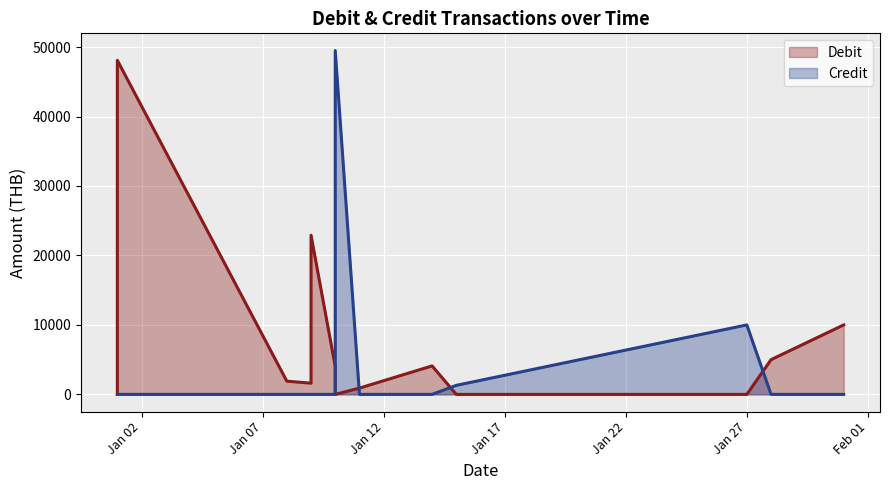

Reading left to right, extract all data points from this chart.

Debit: 0.0	48092.0	1900.0	1613.9	22915.8	4017.1	0.0	904.3	4100.0	0.0	0.0	5000.0	5000.0	10000.0
Credit: 0.0	0.0	0.0	0.0	0.0	0.0	49500.0	0.0	0.0	1300.0	10000.0	0.0	0.0	0.0